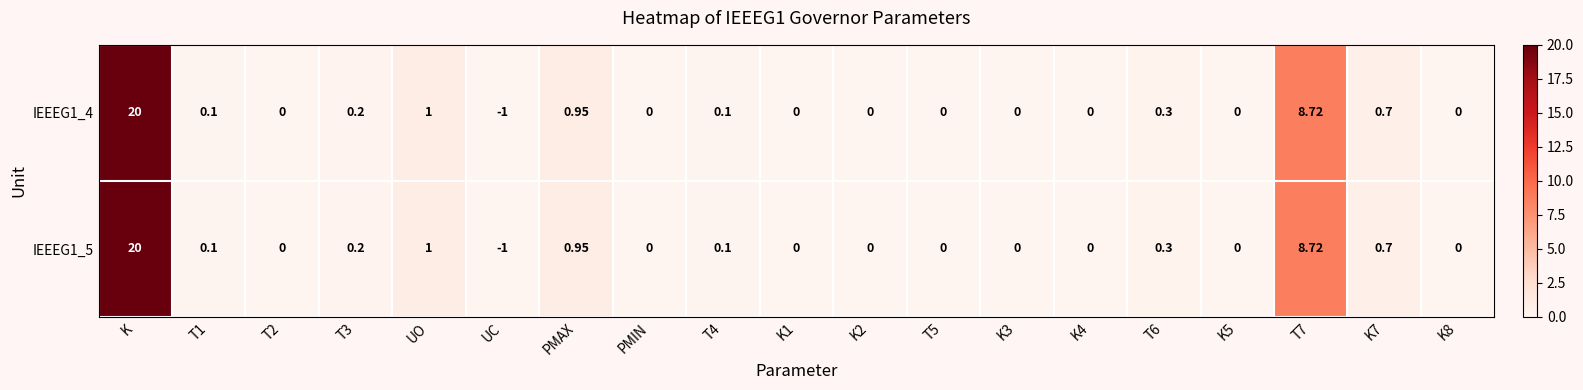

Where does the IEEEG1_4 series first go above 0?

K